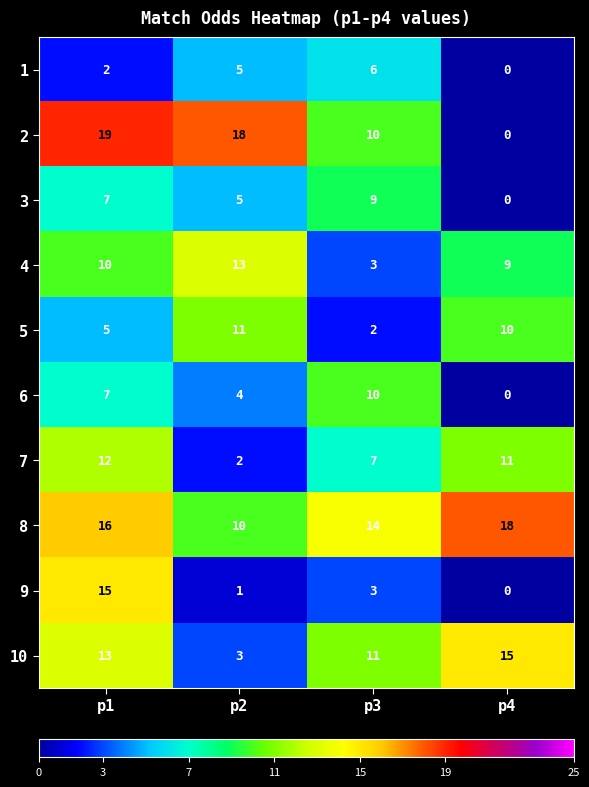

What is the difference between the maximum and minimum values in the 10 series?

12